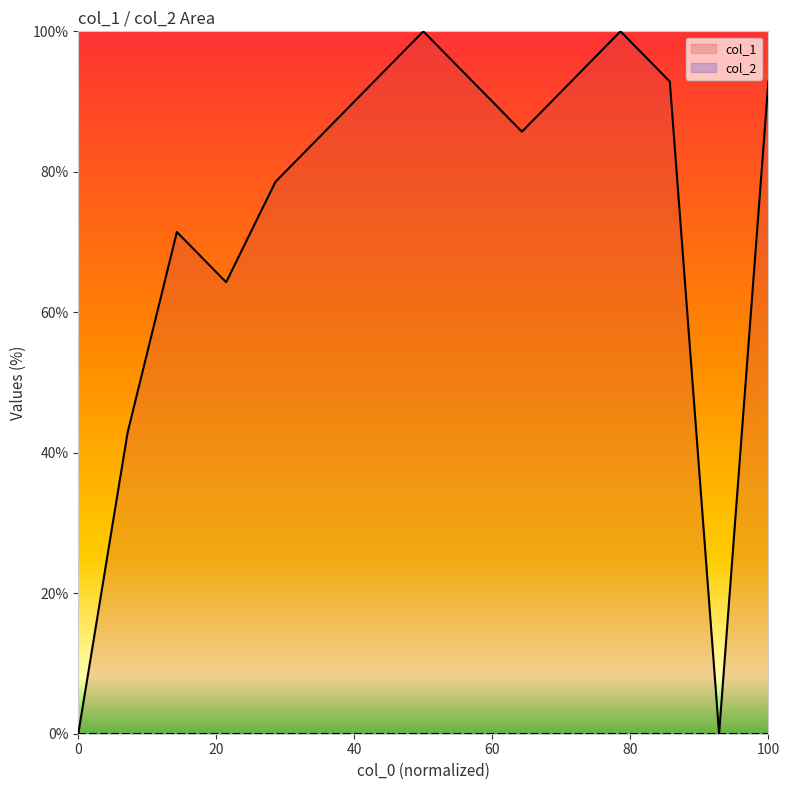

Does the chart display data point markers on the line(s)?

No